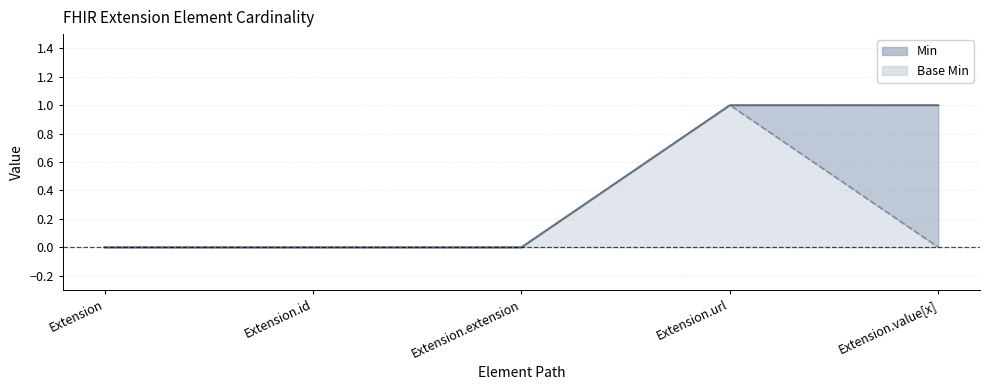

How many data points does each series have?

5